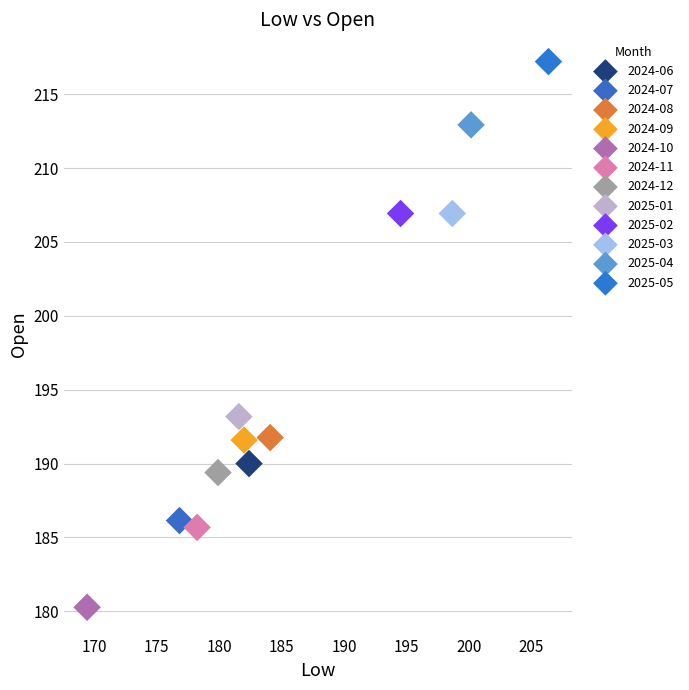

What are all the series names shown in the legend?

2024-06, 2024-07, 2024-08, 2024-09, 2024-10, 2024-11, 2024-12, 2025-01, 2025-02, 2025-03, 2025-04, 2025-05